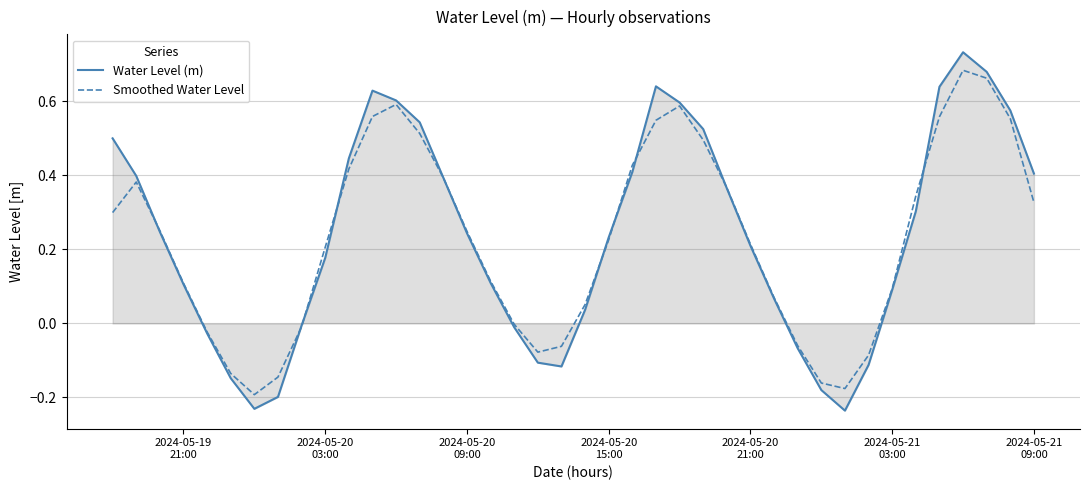

How many distinct data groups are displayed?

2